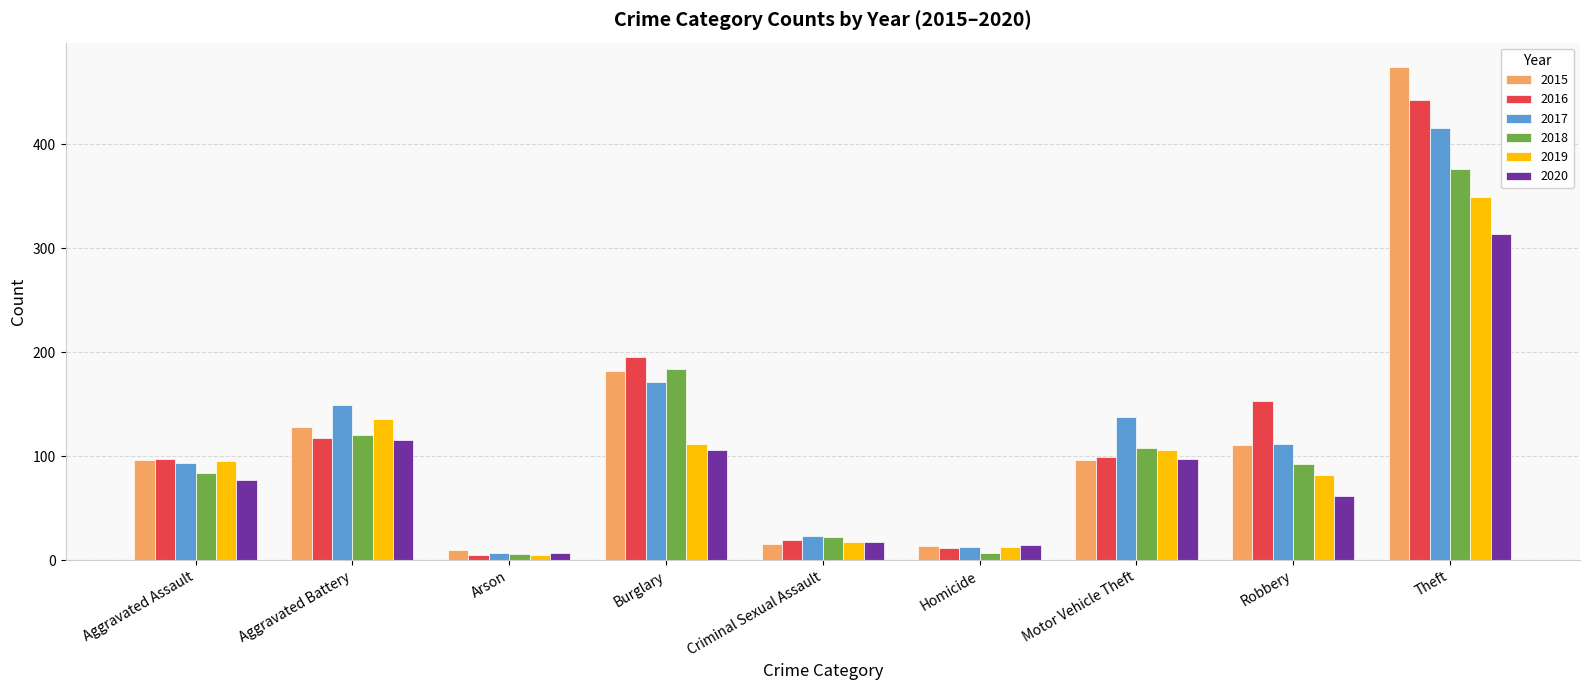

What is the label of the 6th bar from the right?

Burglary